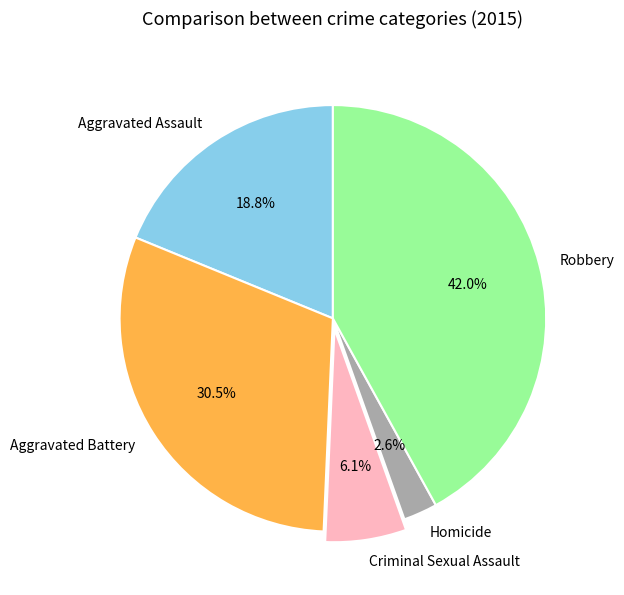

To the nearest percent, what portion does Aggravated Assault represent?

19%